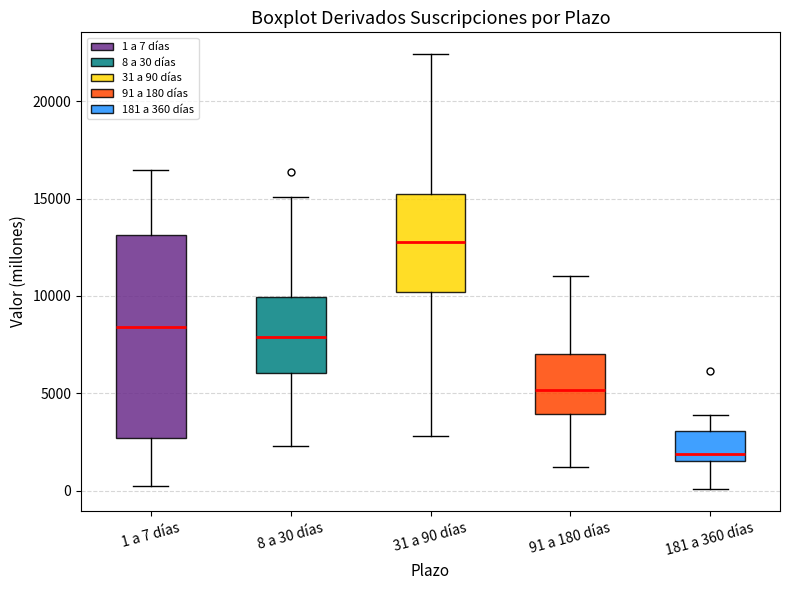

Where is the upper edge of the box for 8 a 30 días on the y-axis? The values are not printed on the chart, so give them approximately, as read against the axis.

10000